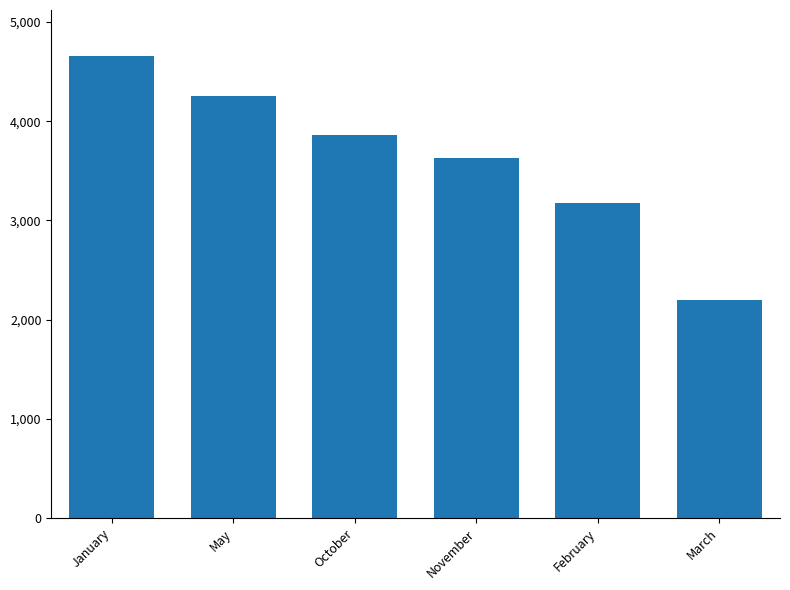

What position from the right is May?

5